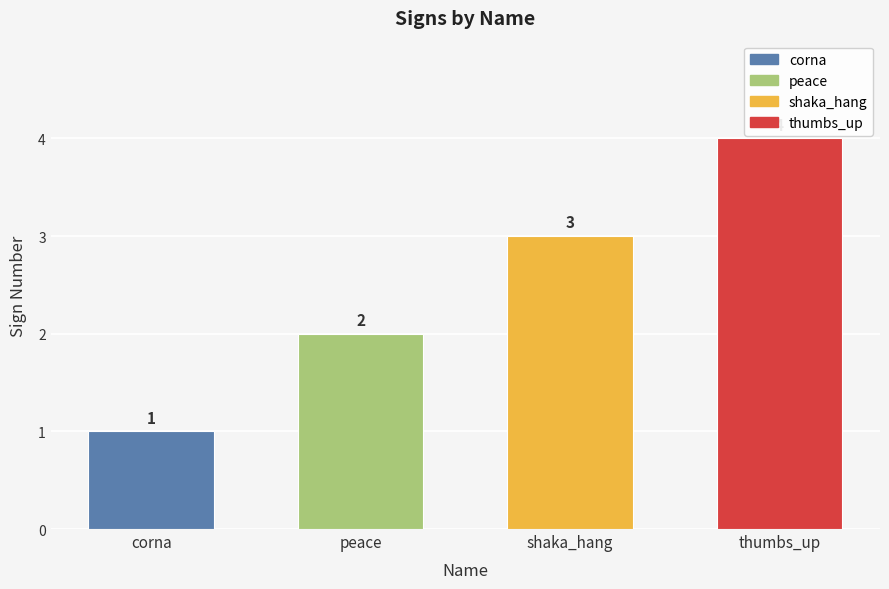

Are the bars grouped side by side (vs. stacked)?

No